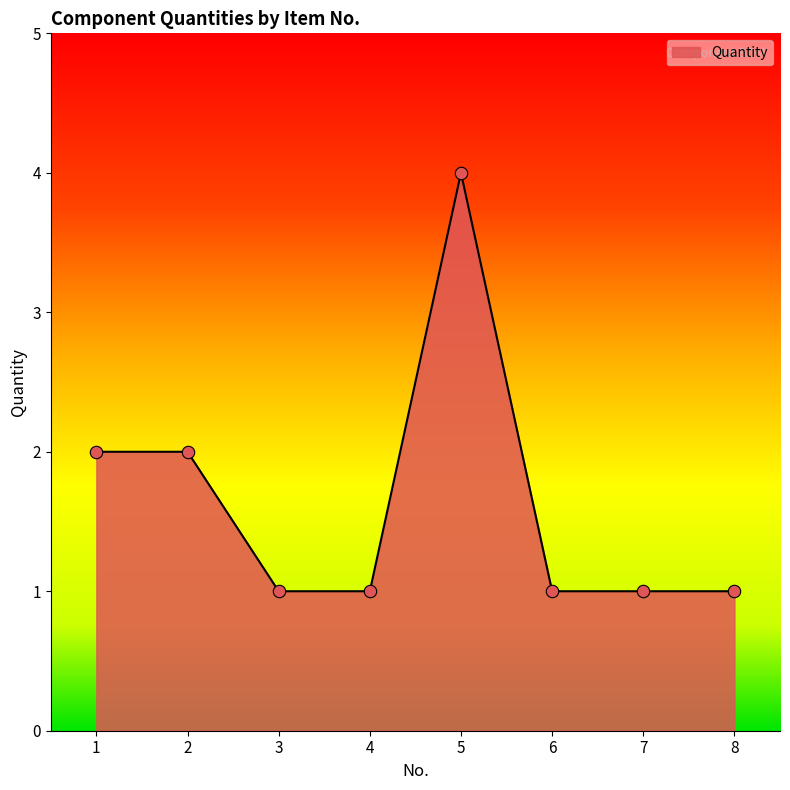

Between 5 and 7, which is larger?

5